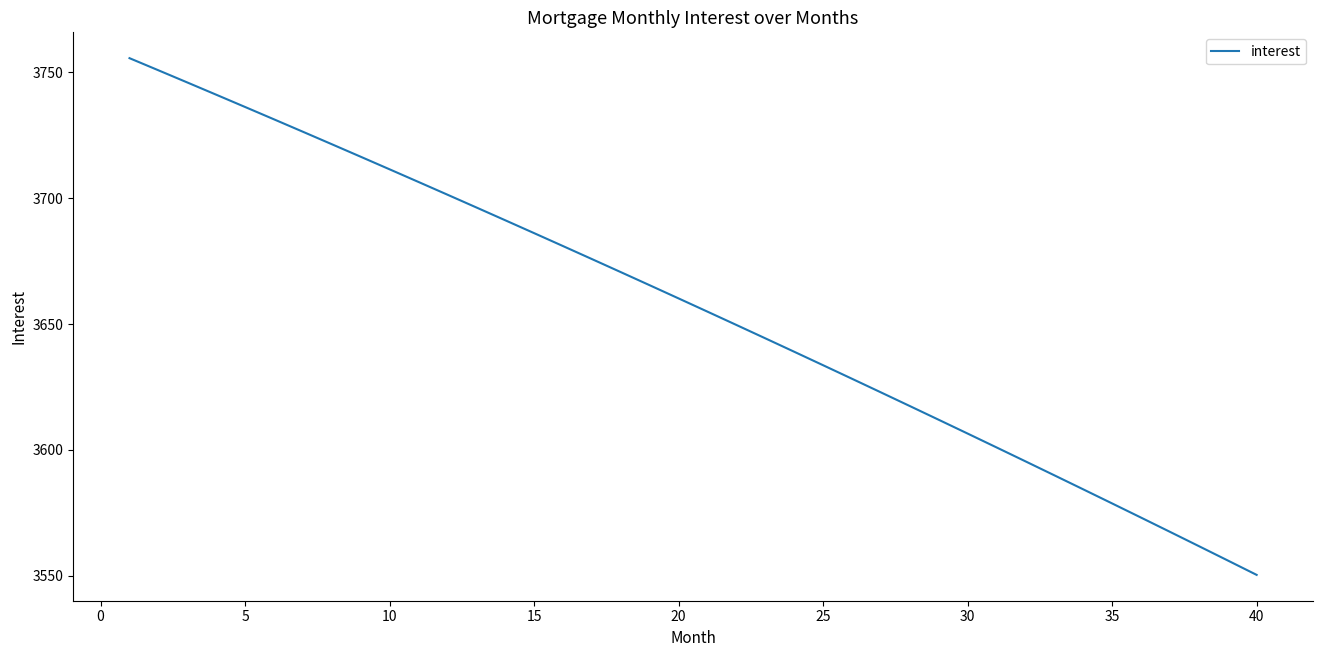

True or false: the data has more than 0 interior local peaks.

False